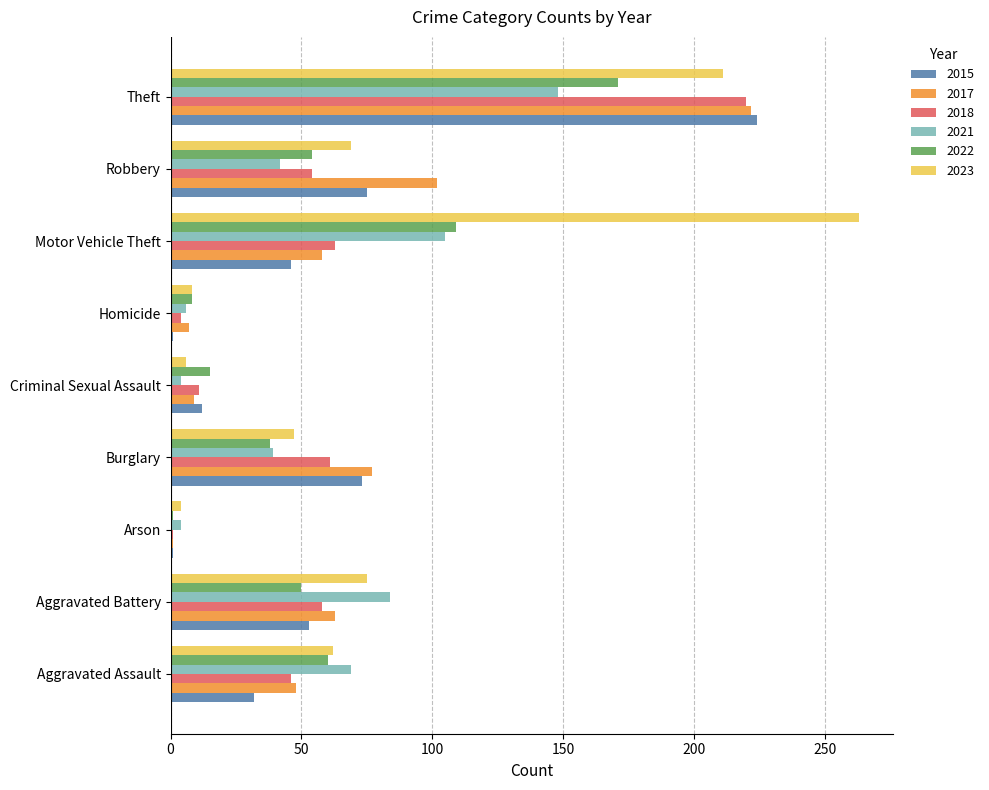

How many categories are shown in the chart?

9